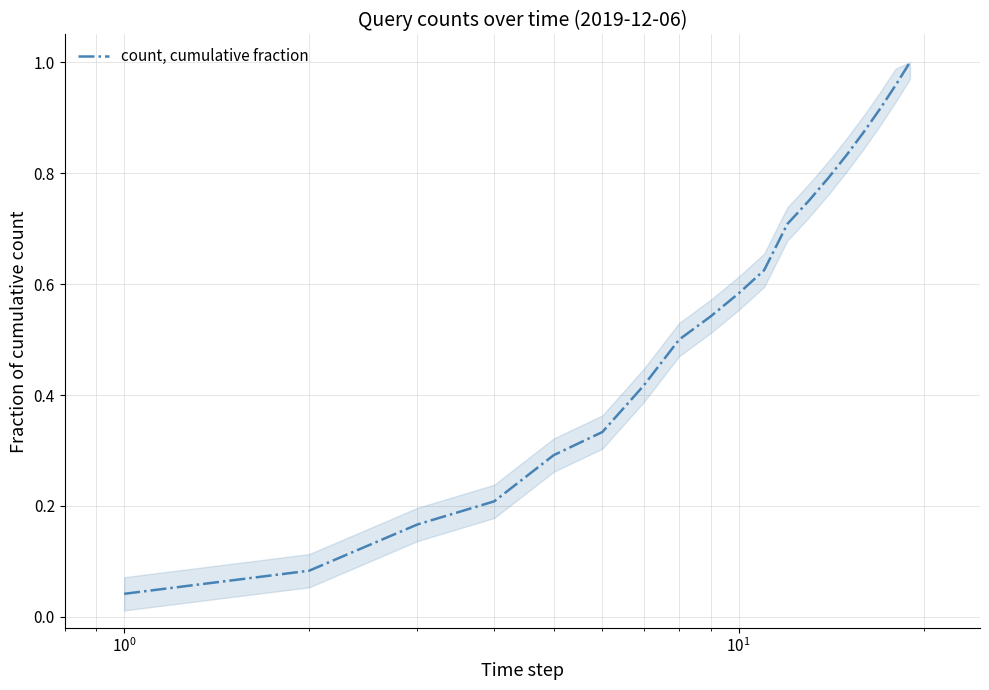

What is the difference between the second highest and minimum values?

0.9